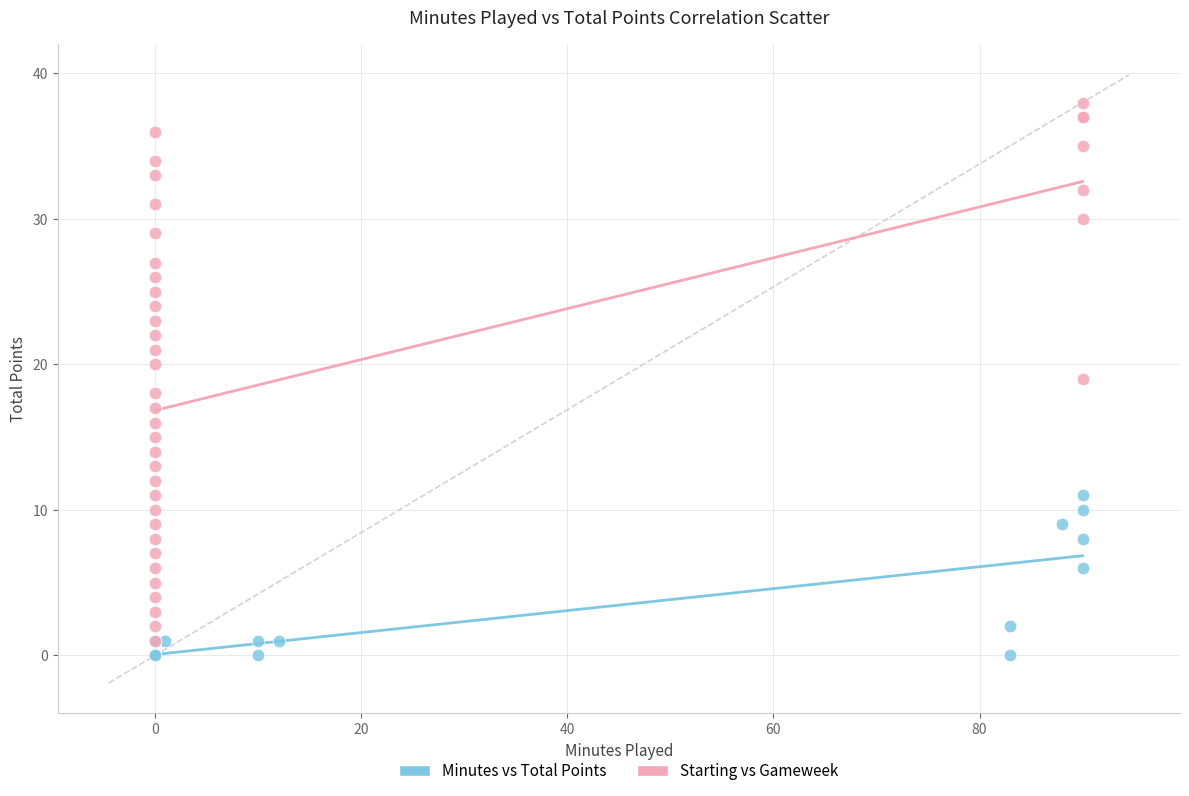

Which series reaches the maximum Y coordinate?

Starting vs Gameweek